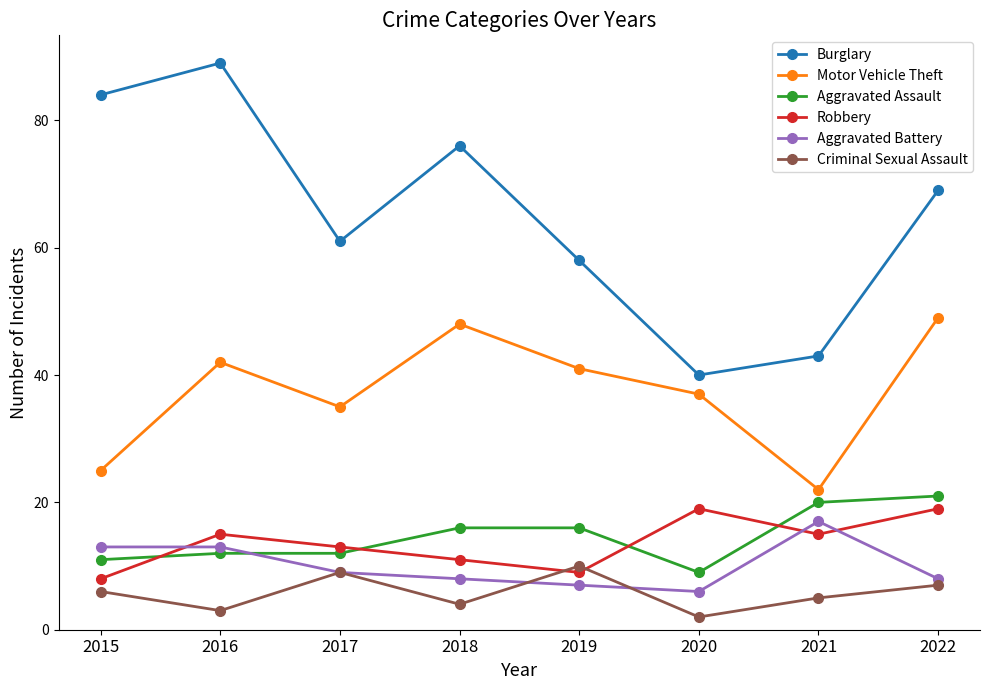

Rank the categories by Motor Vehicle Theft value from lowest to highest.

2021, 2015, 2017, 2020, 2019, 2016, 2018, 2022